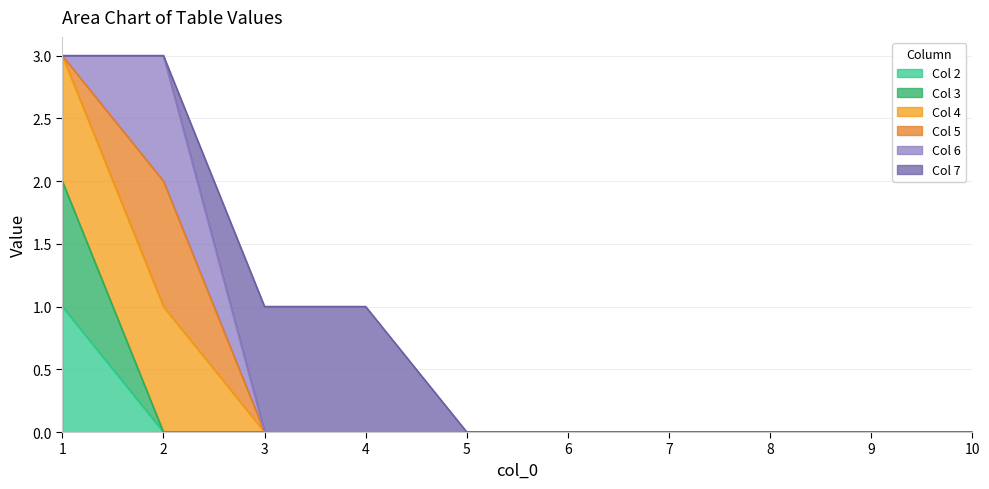

True or false: 2 and 4 intersect in this chart.

False